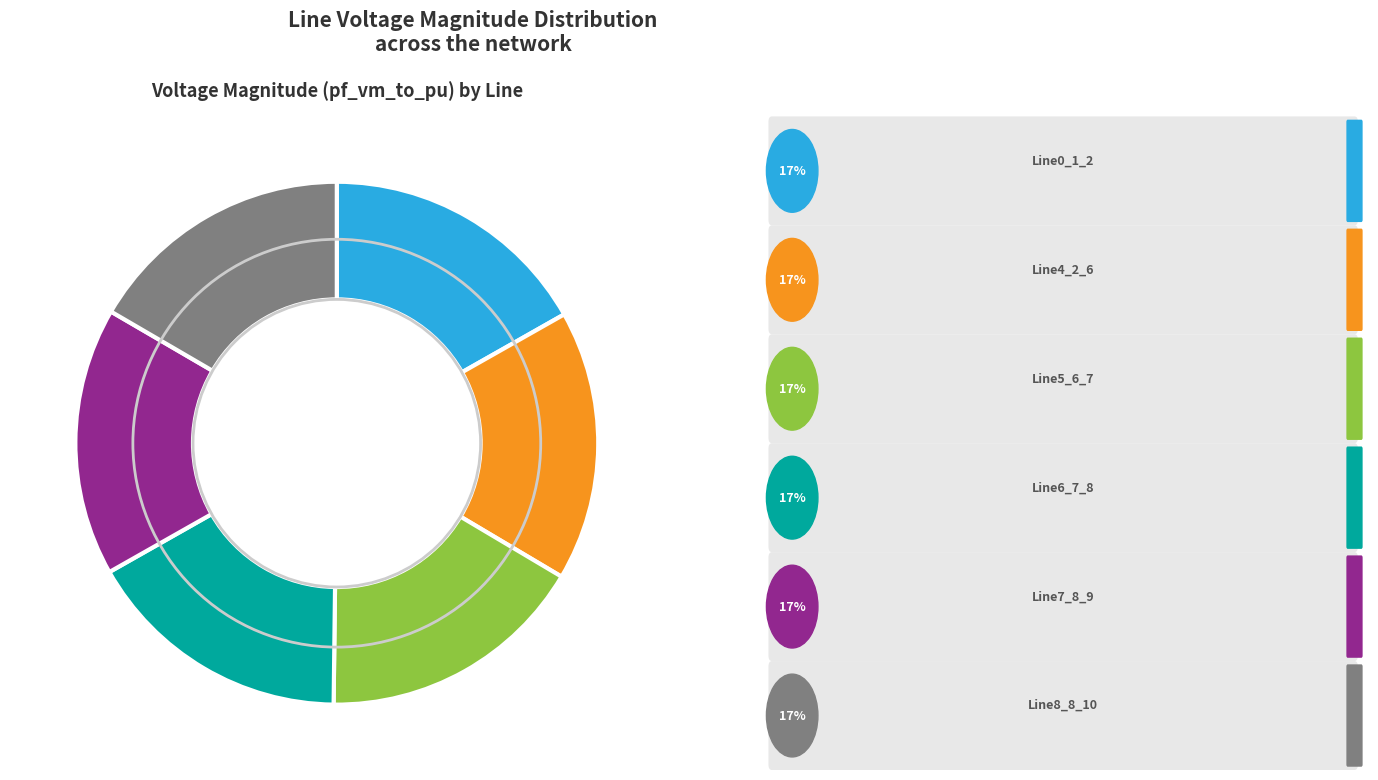

Does any single category account for the majority?

No